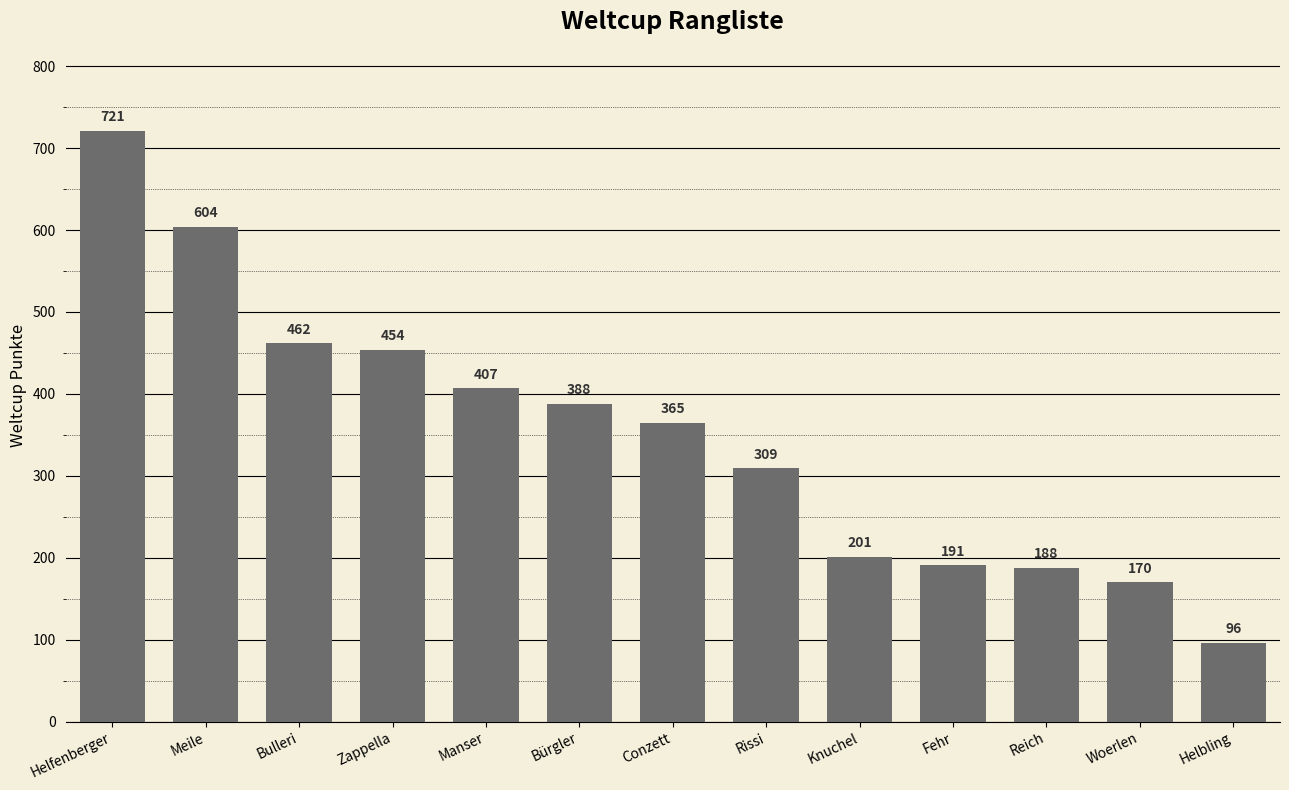

Rank the categories by value from lowest to highest.

Helbling, Woerlen, Reich, Fehr, Knuchel, Rissi, Conzett, Bürgler, Manser, Zappella, Bulleri, Meile, Helfenberger